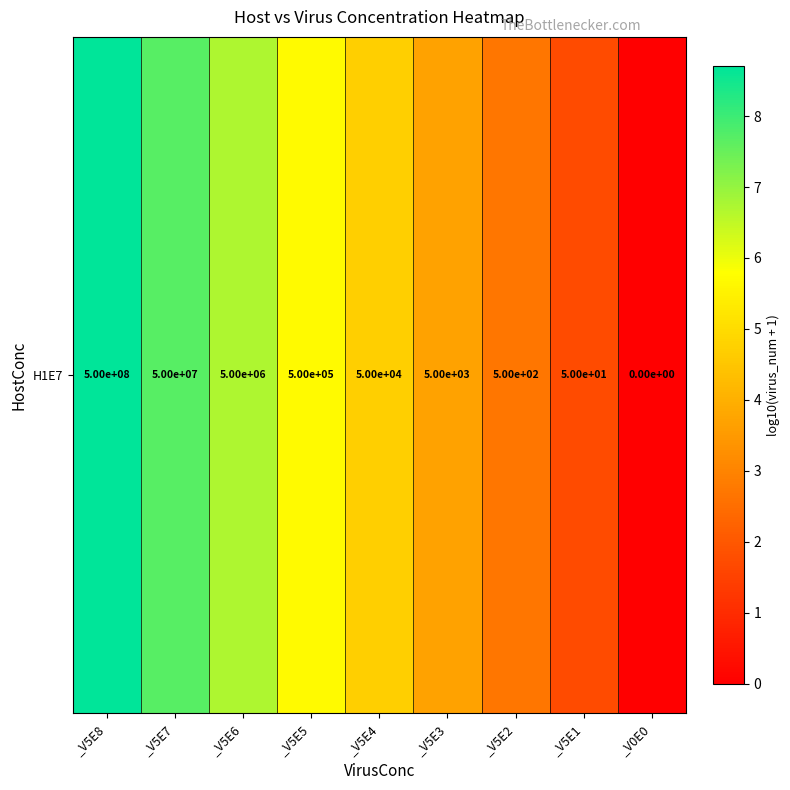

The chart shows a value of 5.7 at _V5E5. True or false?

True